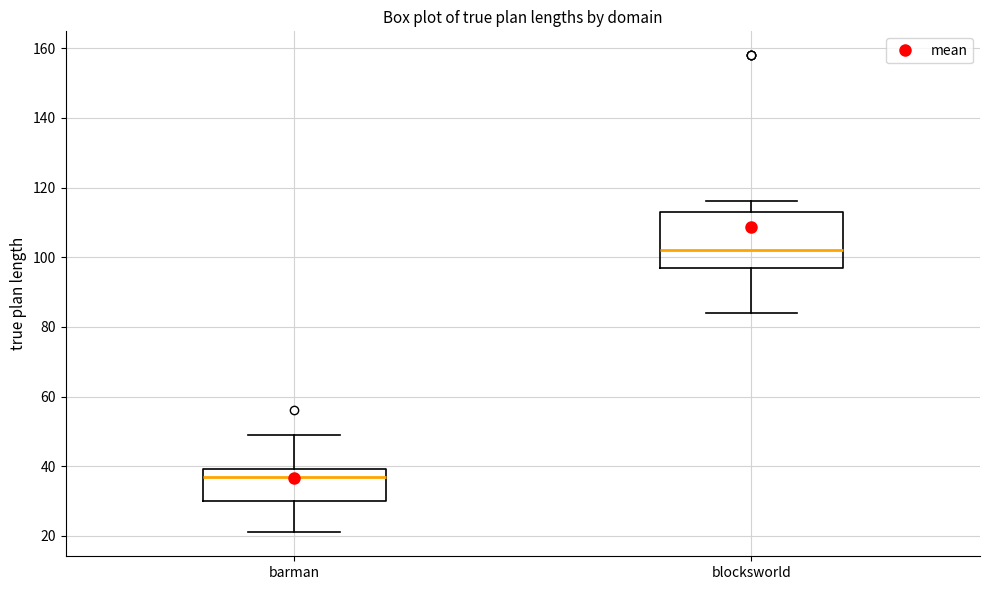

Reading left to right, read every box against the y-axis: the position of its median line, the range the box covers, and the ends of its whiskers. The values are not printed on the chart, so give them approximately, as read against the axis.

barman: median 38, box 30 to 40, whiskers 22 to 50
blocksworld: median 102, box 98 to 114, whiskers 84 to 116